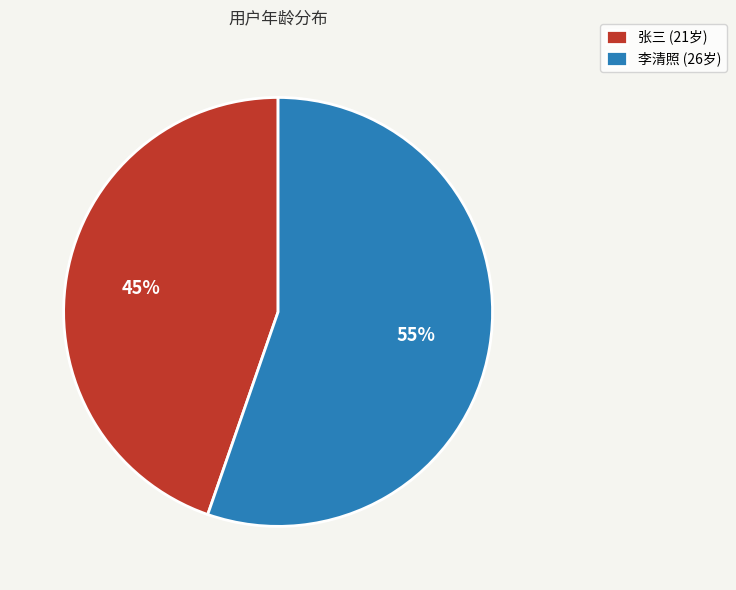

Count the number of slices in the pie.

2